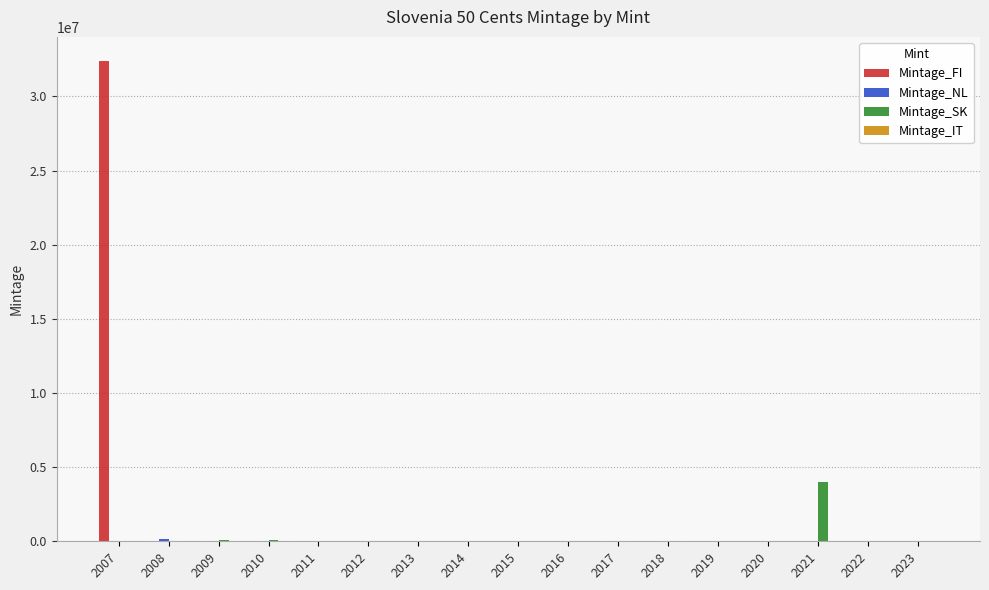

What is the maximum value shown in the chart?

32400000